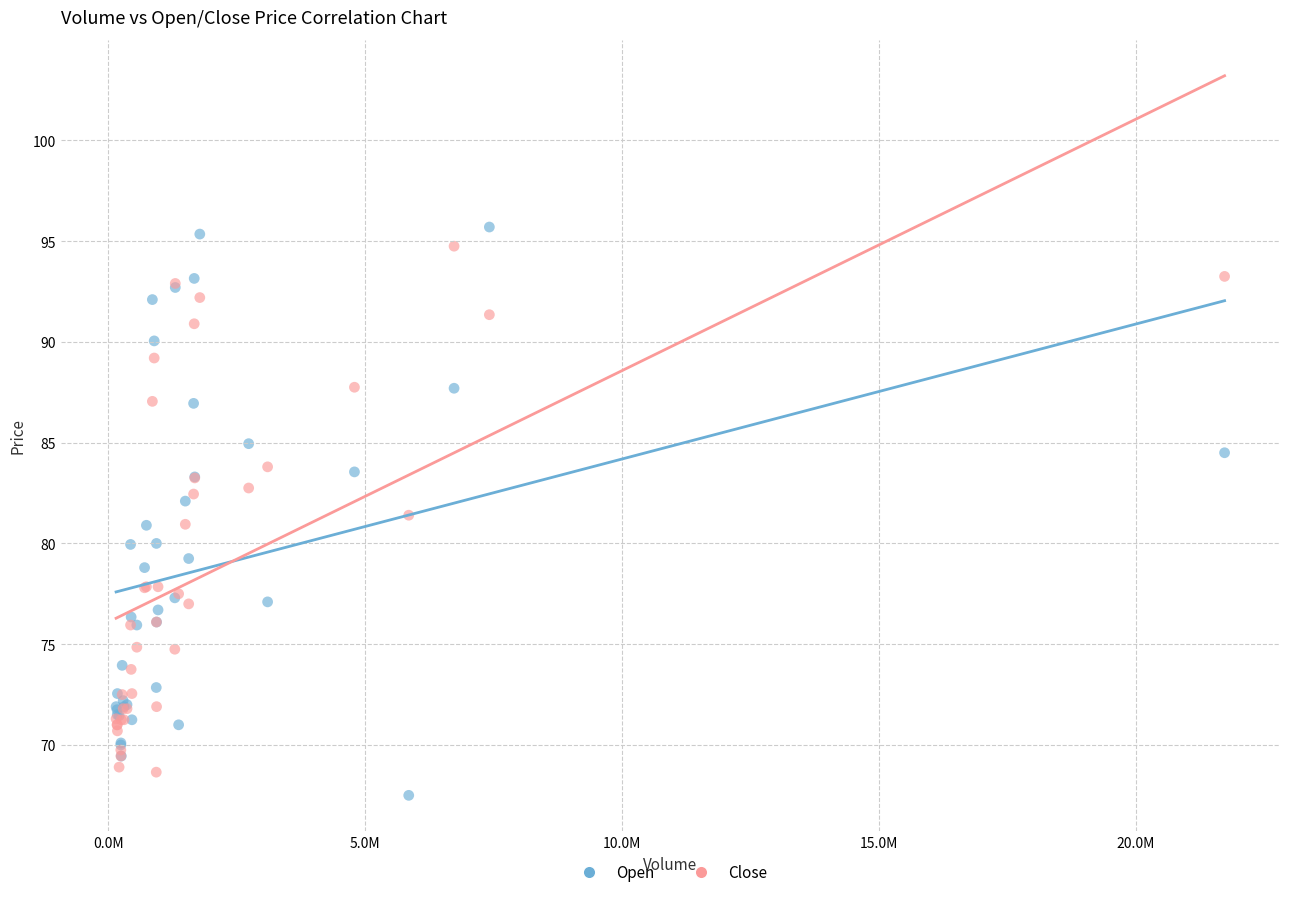

What is the X range (max minus min) for the scatter plot?

21572589.0